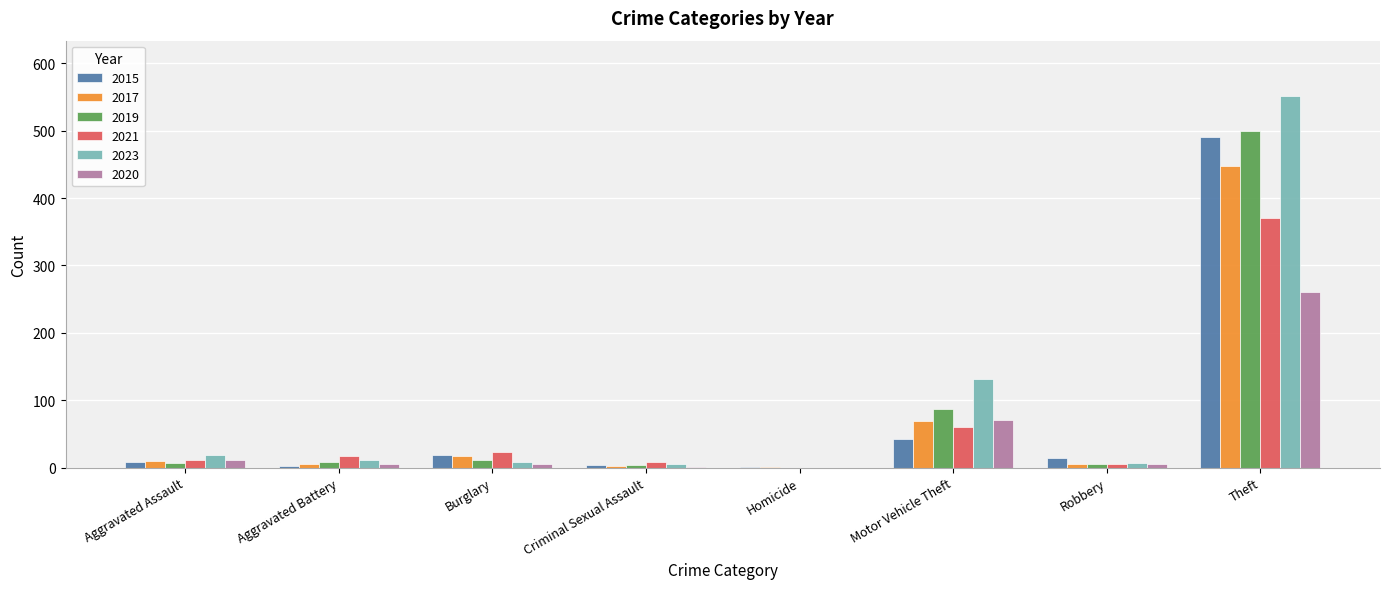

What are all the series names shown in the legend?

2015, 2017, 2019, 2021, 2023, 2020